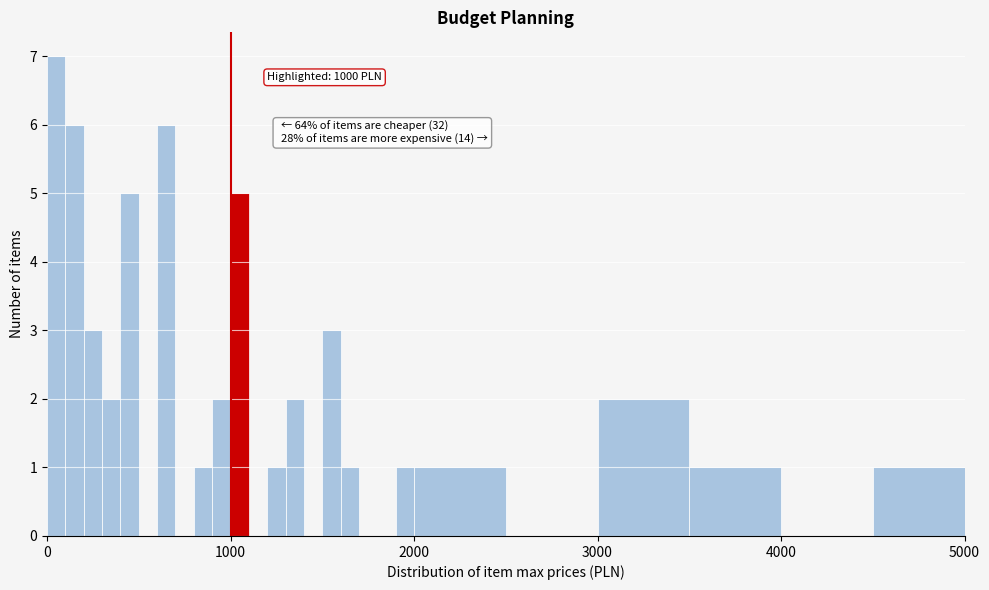

Read against the x-axis, roughly where is the centre of the tallest bar?

100